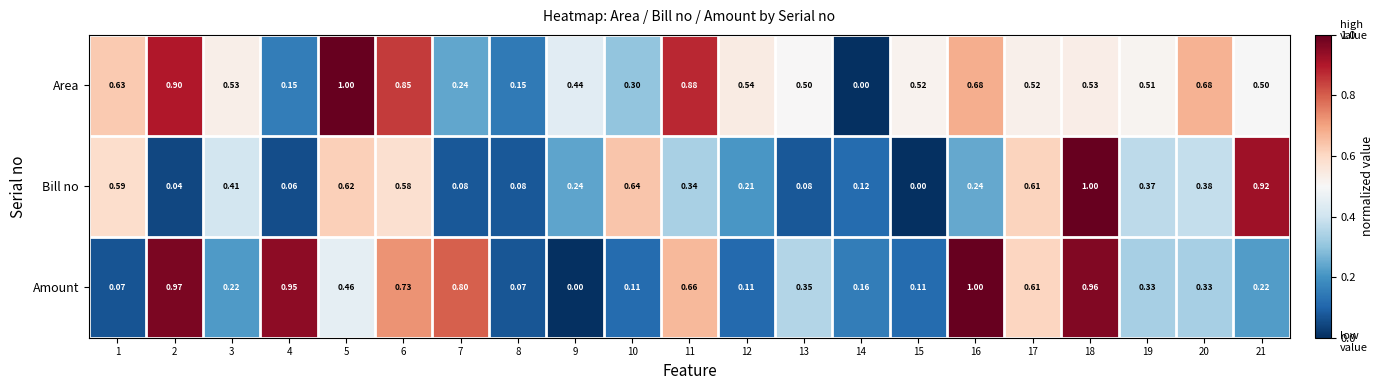

Is the value of Area at 16 greater than the value of Bill no at 15?

Yes